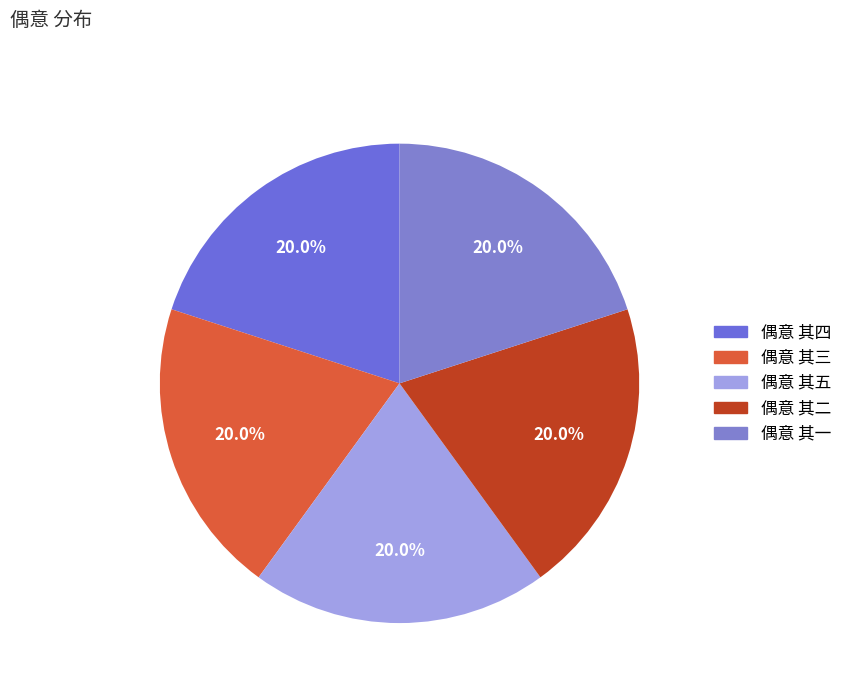

What percentage do 偶意 其二 and 偶意 其四 together represent?

40.0%